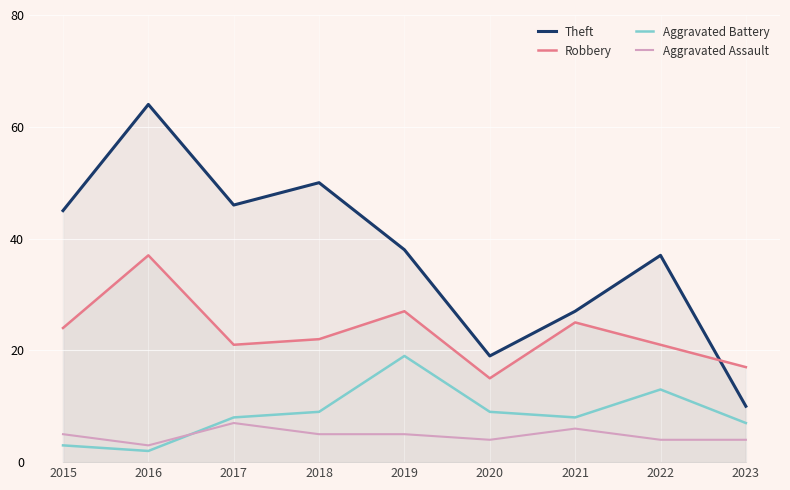

At how many categories does at least one series exceed 12?

9